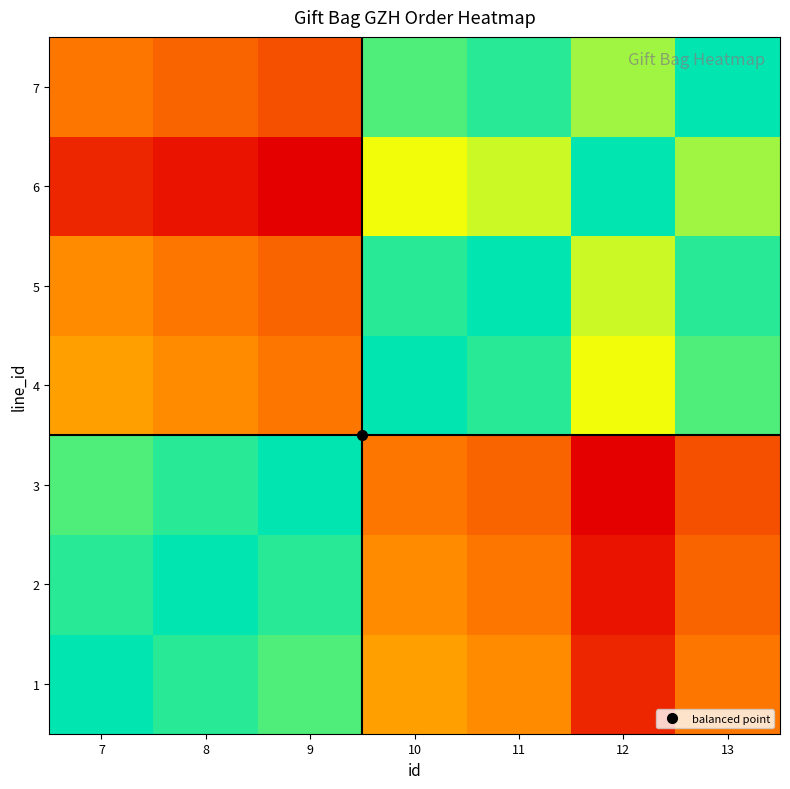

What is the spread (max minus min) of values at 8?

19